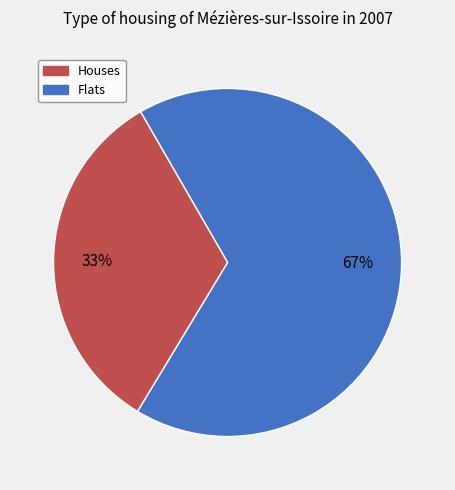

To the nearest percent, what is the average slice percentage?

50%